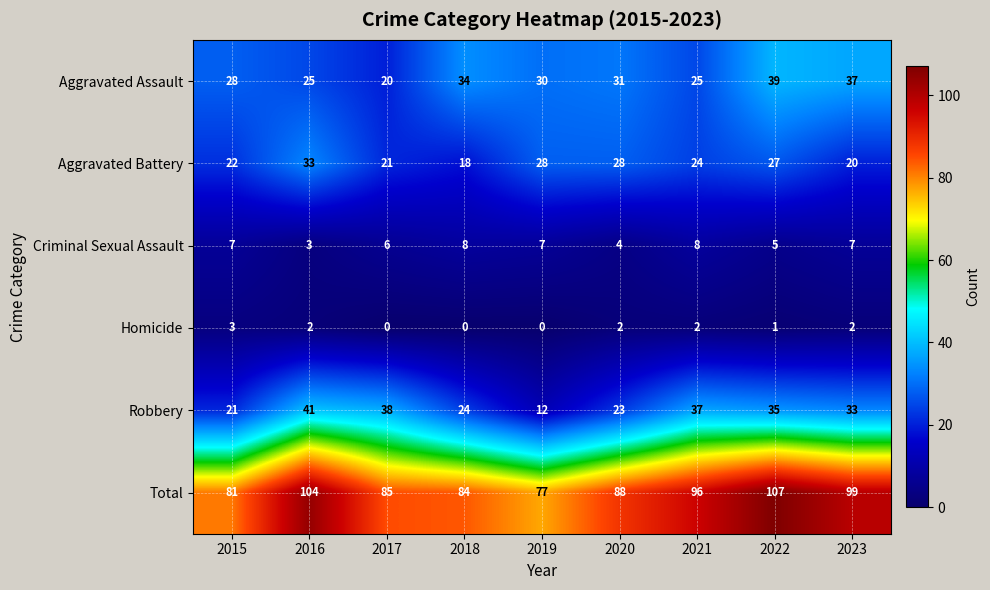

Where does the Total series first go above 88?

2016